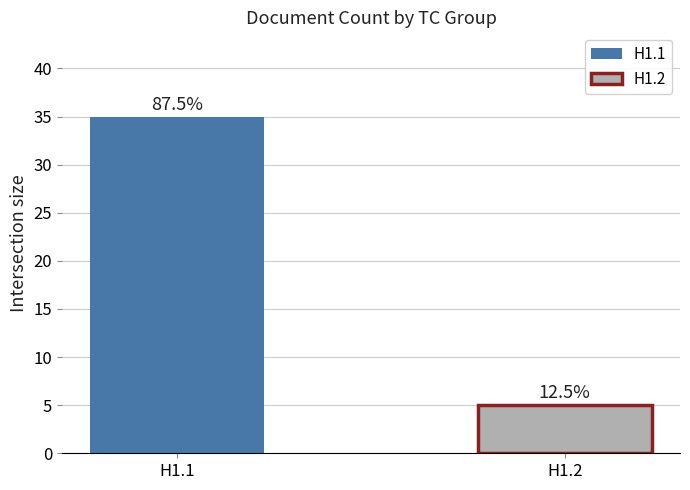

At which category does the chart reach its minimum across all series?

H1.2